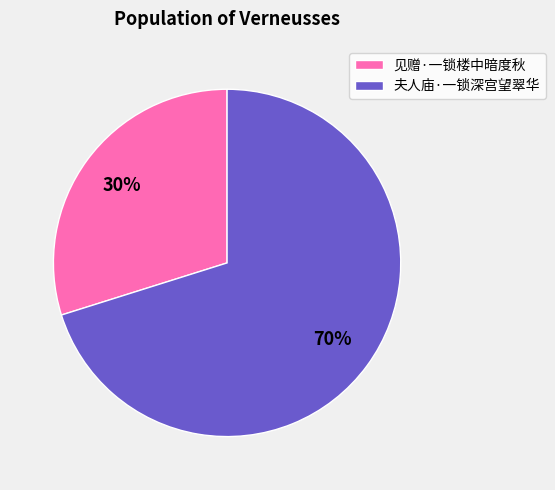

What is the ratio of the value at 见赠·一锁楼中暗度秋 to the value at 夫人庙·一锁深宫望翠华?

0.4